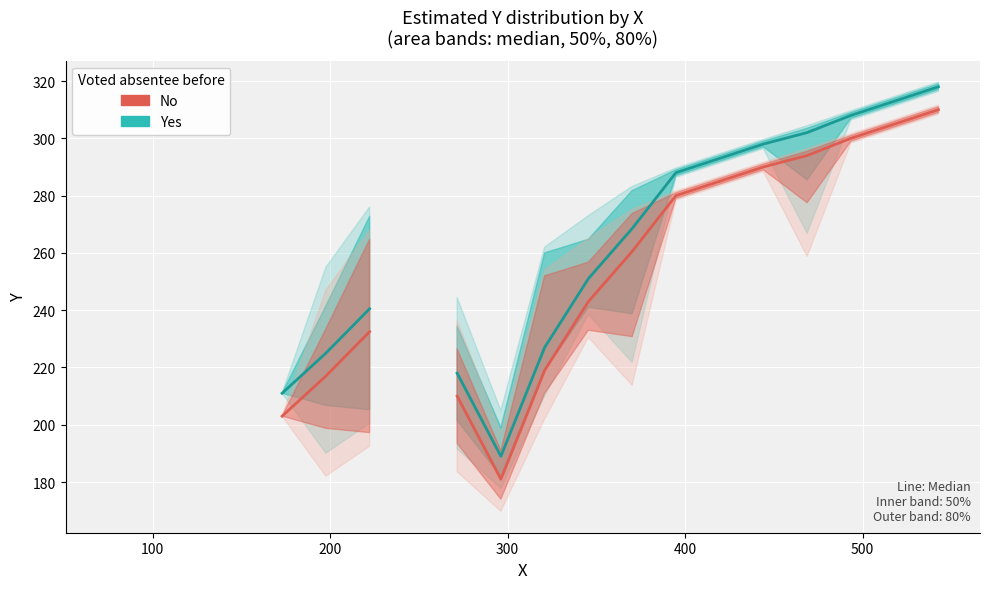

True or false: No (Median) and Yes (Median) cross at least once.

False